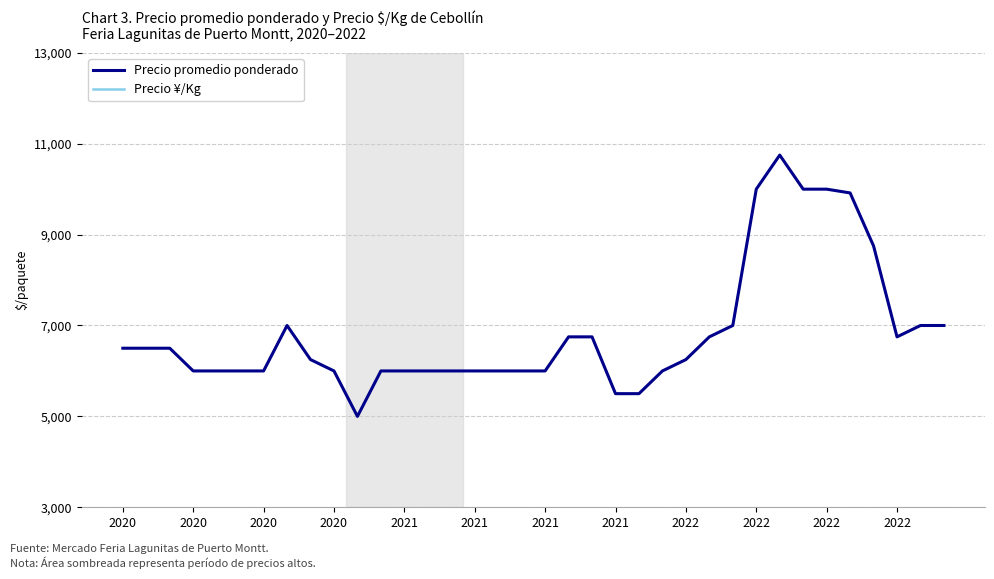

The value of Precio ¥/Kg at 2020 is 122. True or false?

False